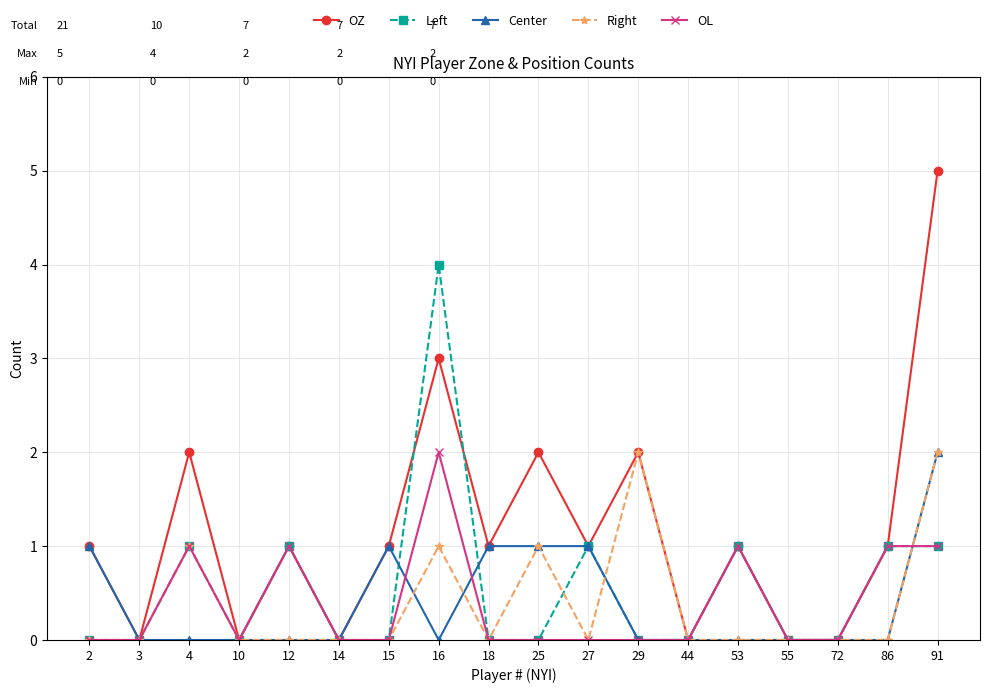

Reading left to right, extract all data points from this chart.

OZ: 2=1	3=0	4=2	10=0	12=1	14=0	15=1	16=3	18=1	25=2	27=1	29=2	44=0	53=1	55=0	72=0	86=1	91=5
Left: 2=0	3=0	4=1	10=0	12=1	14=0	15=0	16=4	18=0	25=0	27=1	29=0	44=0	53=1	55=0	72=0	86=1	91=1
Center: 2=1	3=0	4=0	10=0	12=0	14=0	15=1	16=0	18=1	25=1	27=1	29=0	44=0	53=0	55=0	72=0	86=0	91=2
Right: 2=0	3=0	4=1	10=0	12=0	14=0	15=0	16=1	18=0	25=1	27=0	29=2	44=0	53=0	55=0	72=0	86=0	91=2
OL: 2=0	3=0	4=1	10=0	12=1	14=0	15=0	16=2	18=0	25=0	27=0	29=0	44=0	53=1	55=0	72=0	86=1	91=1